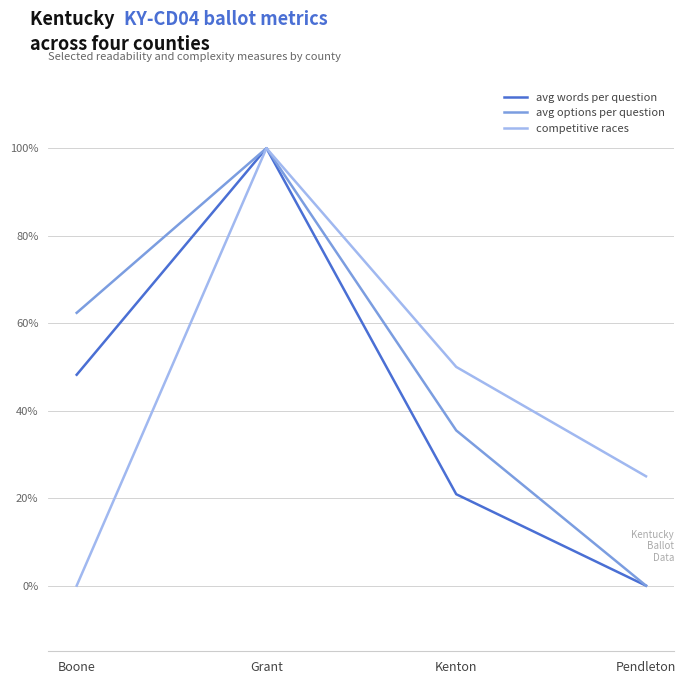

List the series in order of their peak value, lowest first.

avg words per question, avg options per question, competitive races